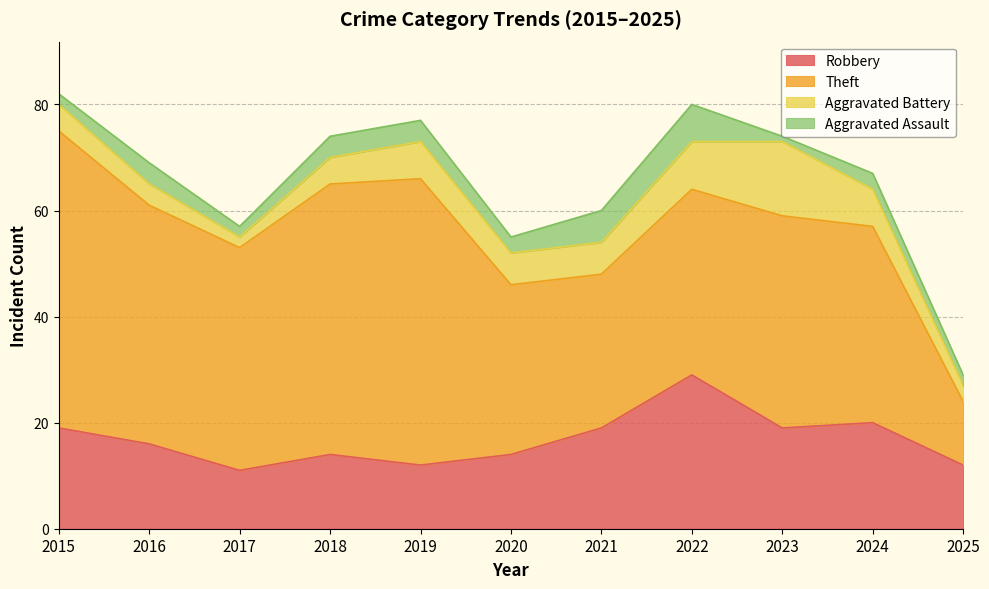

At which label does Robbery reach its peak?

2022